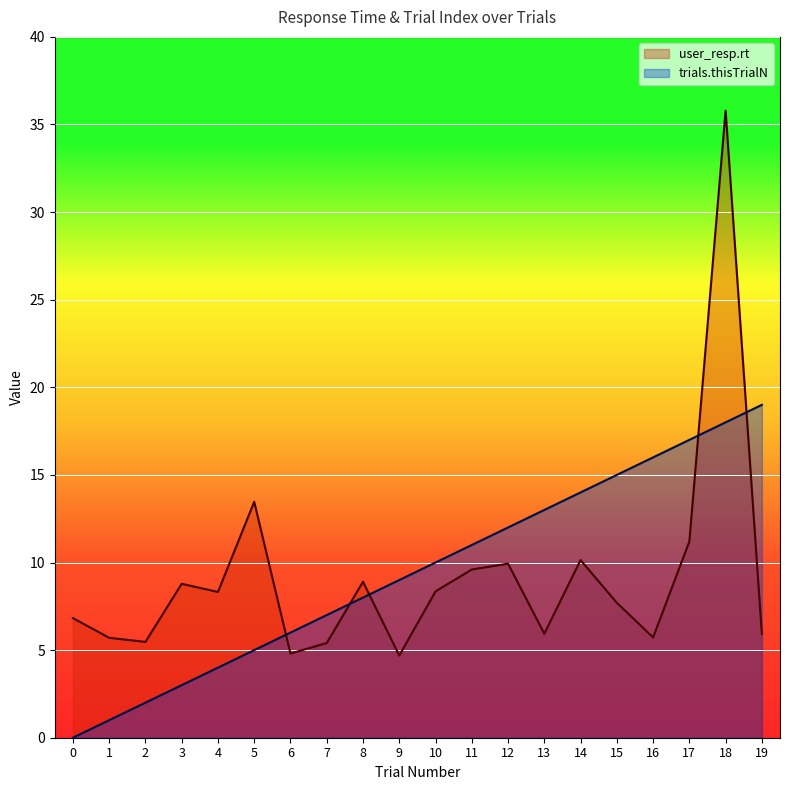

What is the value of the user_resp.rt point at the 4th from the left?

8.8